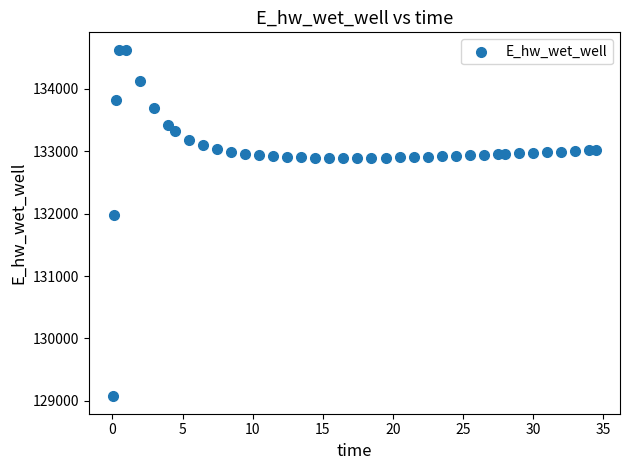

What is the range of Y values (max minus min)?

5557.7